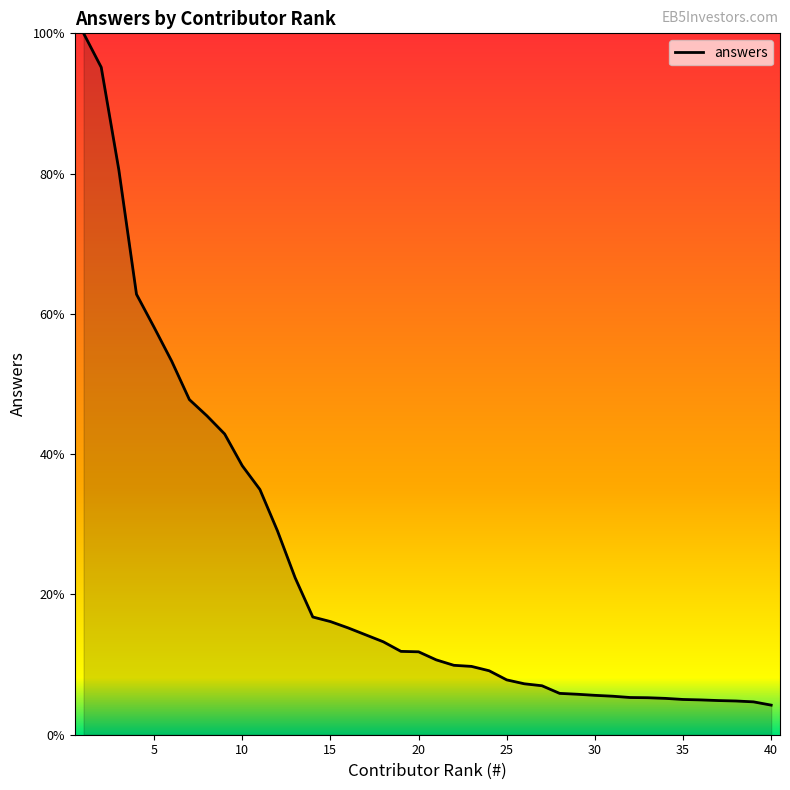

What is the maximum value shown in the chart?

100.0